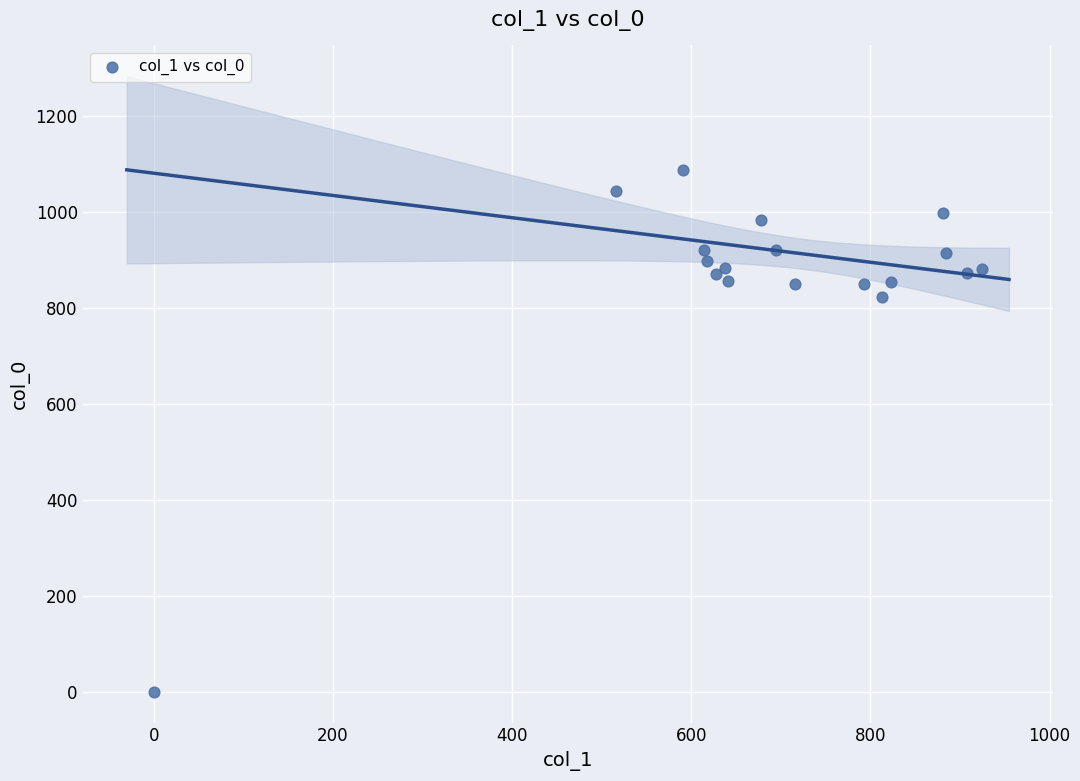

What Y value in the scatter plot is closest to 543?

823.3